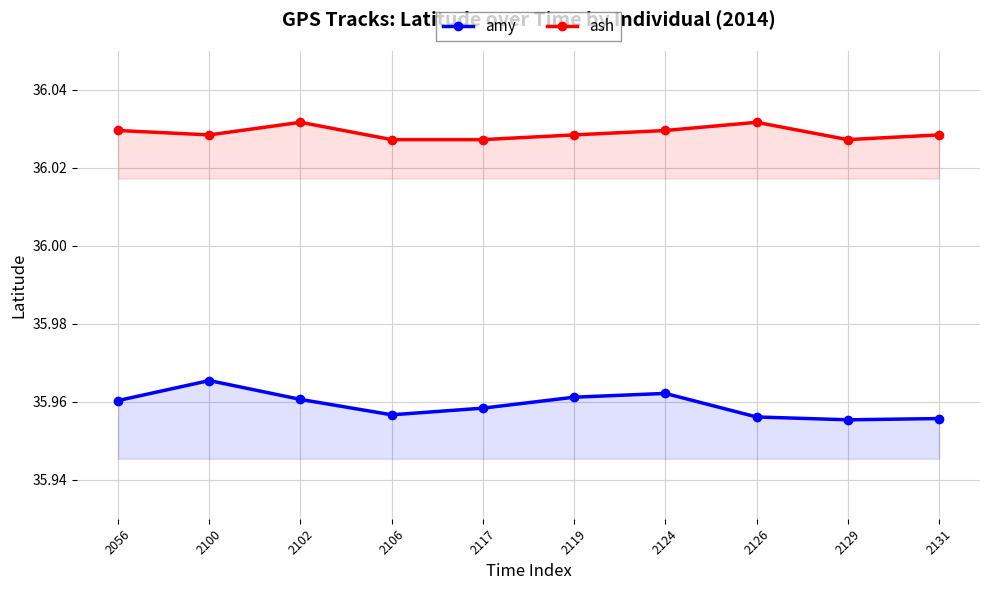

True or false: amy and ash intersect in this chart.

False